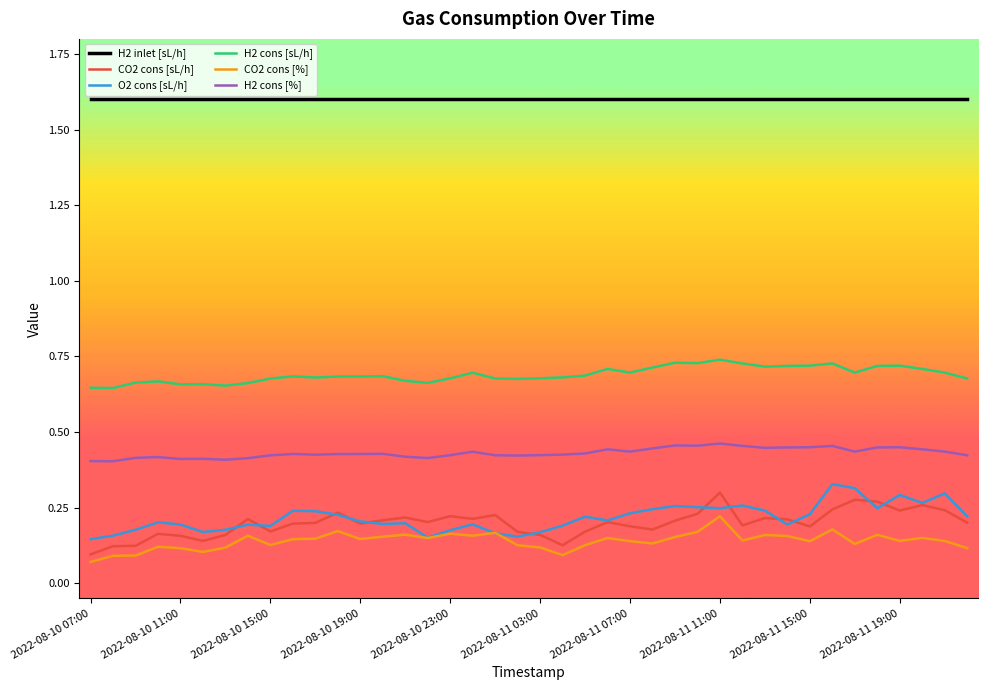

True or false: O2 cons [sL/h] and H2 cons [%] intersect in this chart.

False